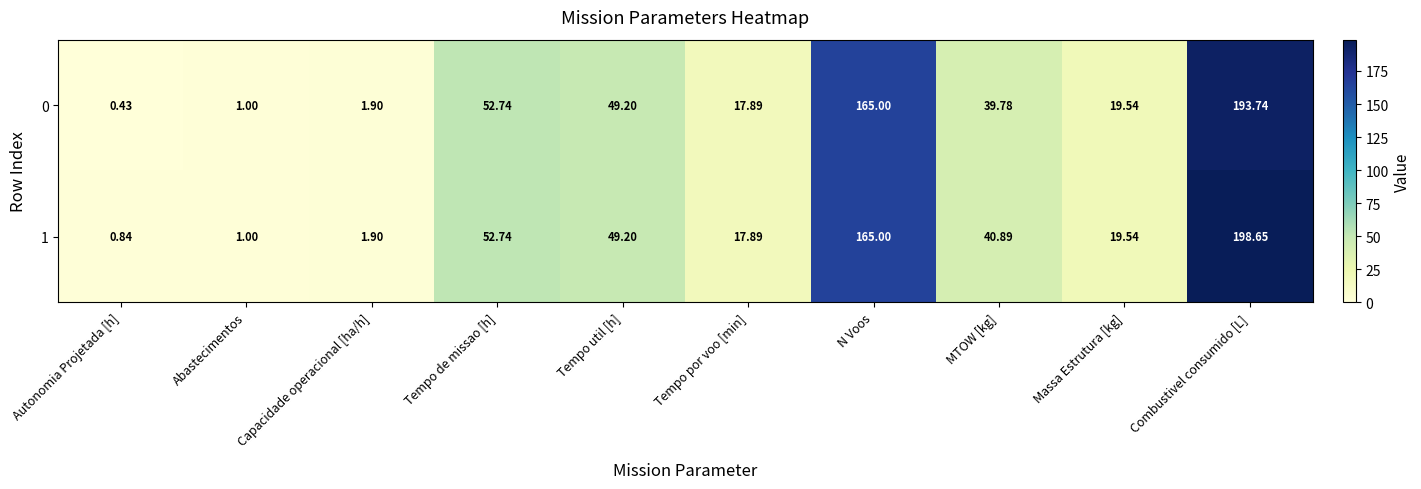

Where is 0 nearest to the value 97?

Tempo de missao [h]